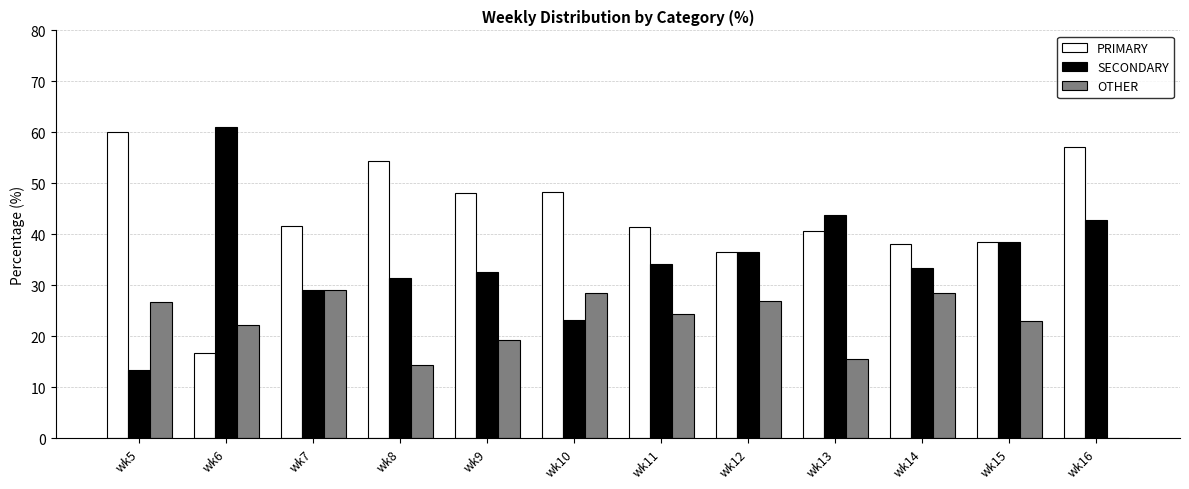

Does the chart contain stacked bars?

No